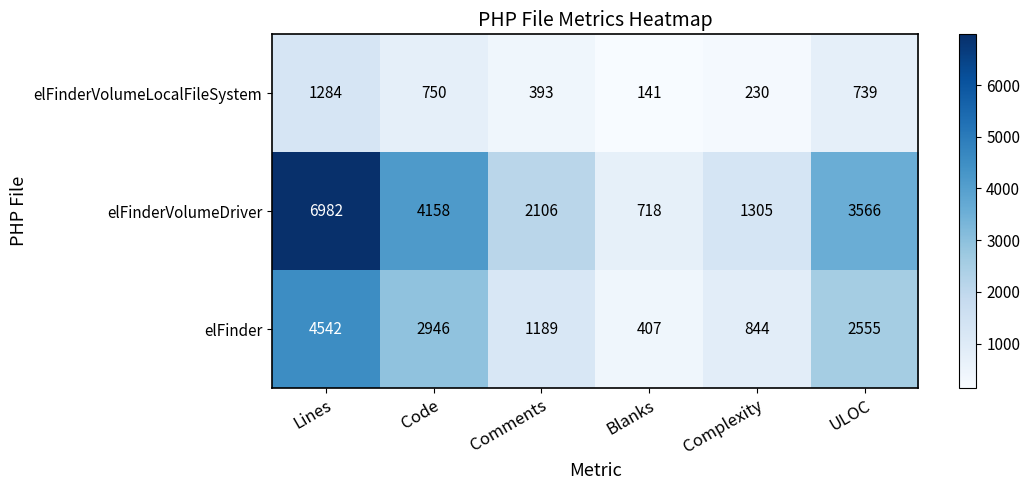

What is the difference between the elFinderVolumeLocalFileSystem values at Complexity and Code?

520